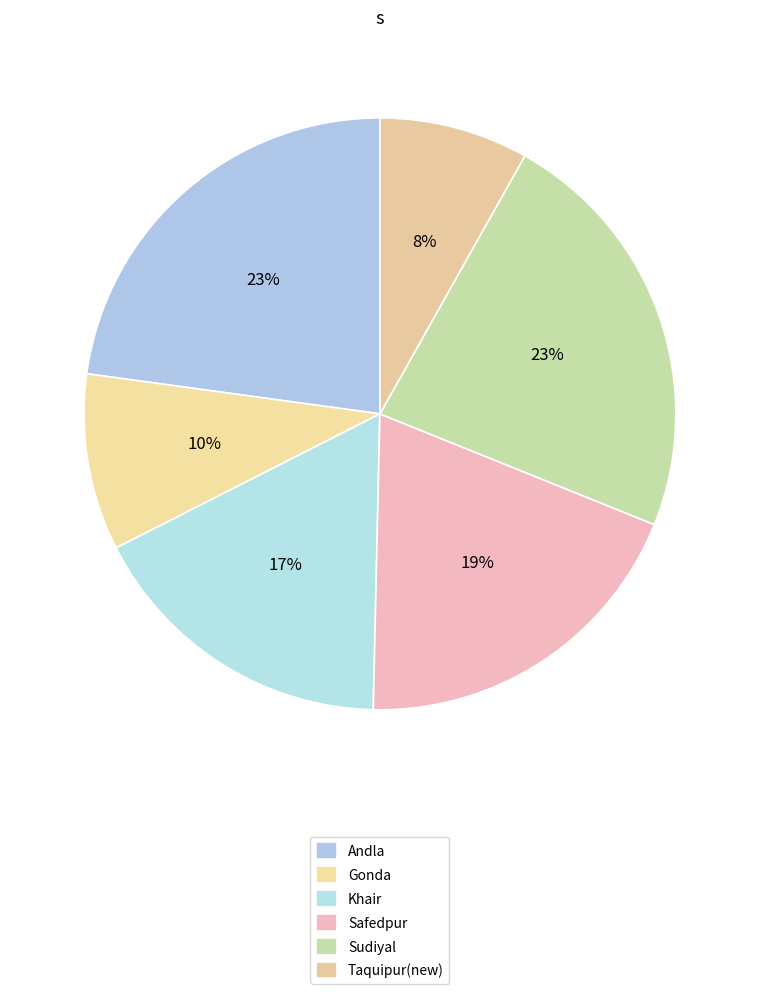

What is the total percentage of Khair and Sudiyal?

40.1%